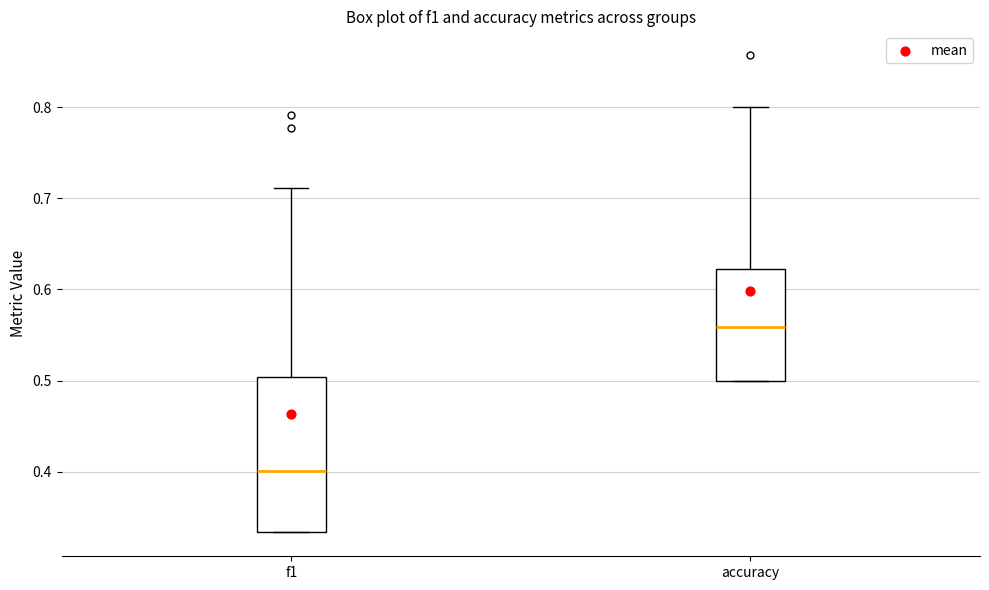

Reading left to right, transcribe this box plot: for each box, give where its median line is, the range the box spans, and where its two whiskers end, as read against the y-axis. The values are not printed on the chart, so give them approximately, as read against the axis.

f1: median 0.40, box 0.33 to 0.50, whiskers 0.33 to 0.71
accuracy: median 0.56, box 0.50 to 0.62, whiskers 0.50 to 0.80